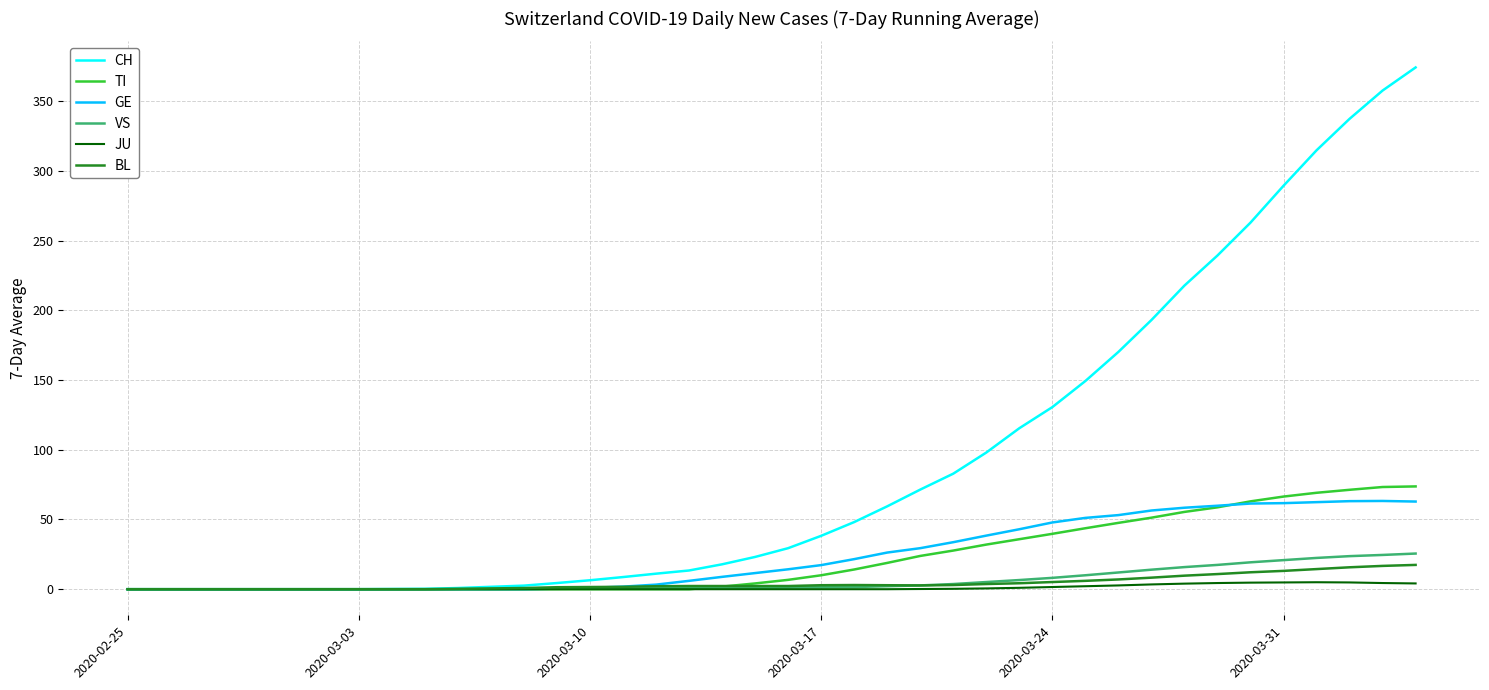

Which series has the largest range (max minus min)?

CH